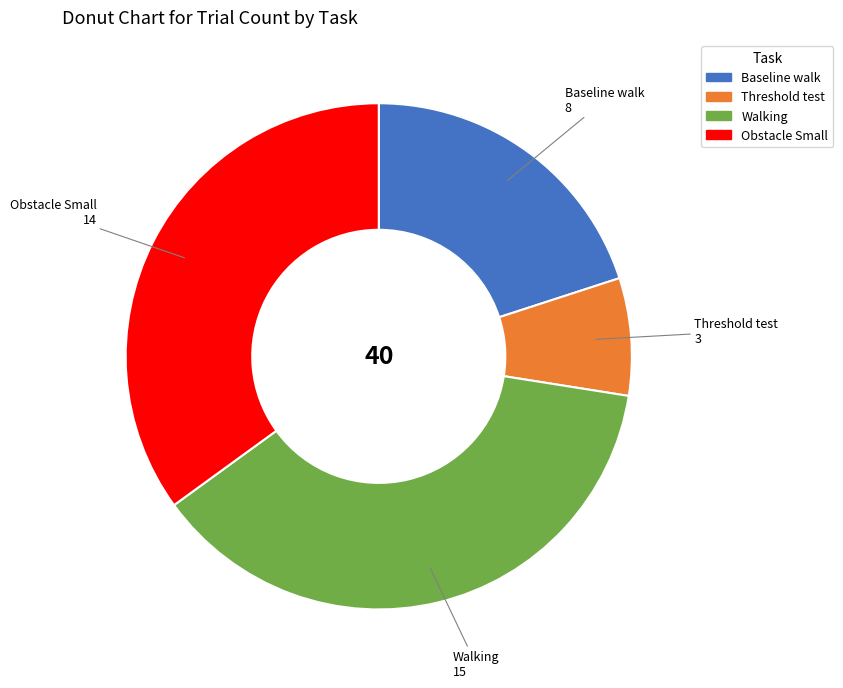

Does any single category account for the majority?

No